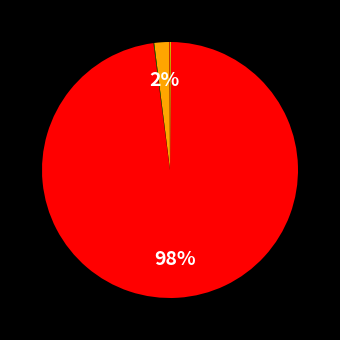

To the nearest percent, what is the difference between the largest and smallest slice percentages?

98%